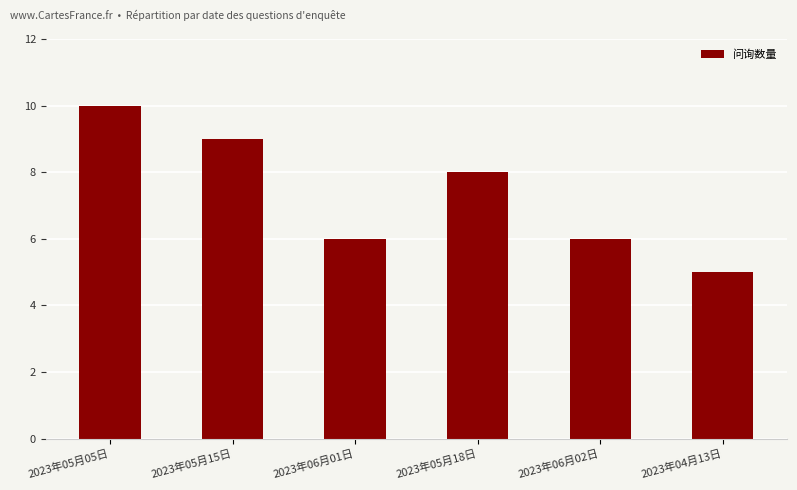

Where does the data first go above 8?

2023年05月05日